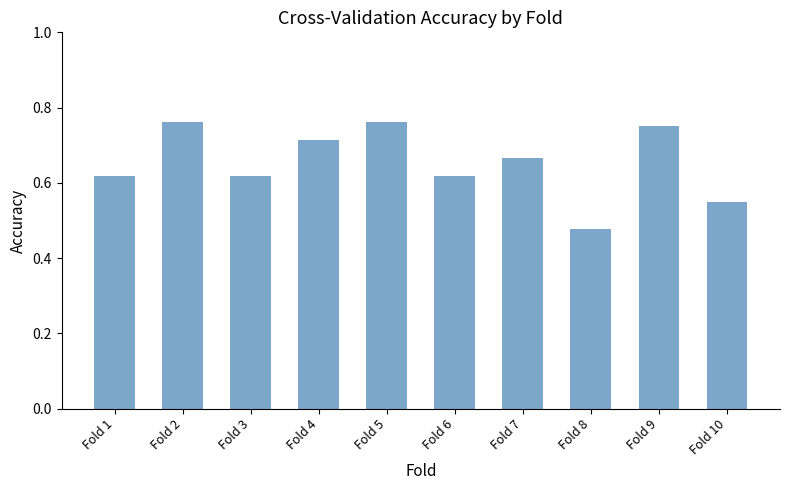

Count the values in the range 0 to 1.

10